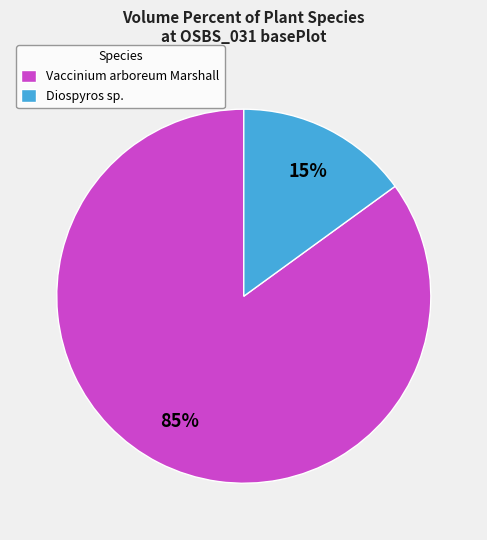

Is the sum of Vaccinium arboreum Marshall and Diospyros sp. greater than half?

Yes